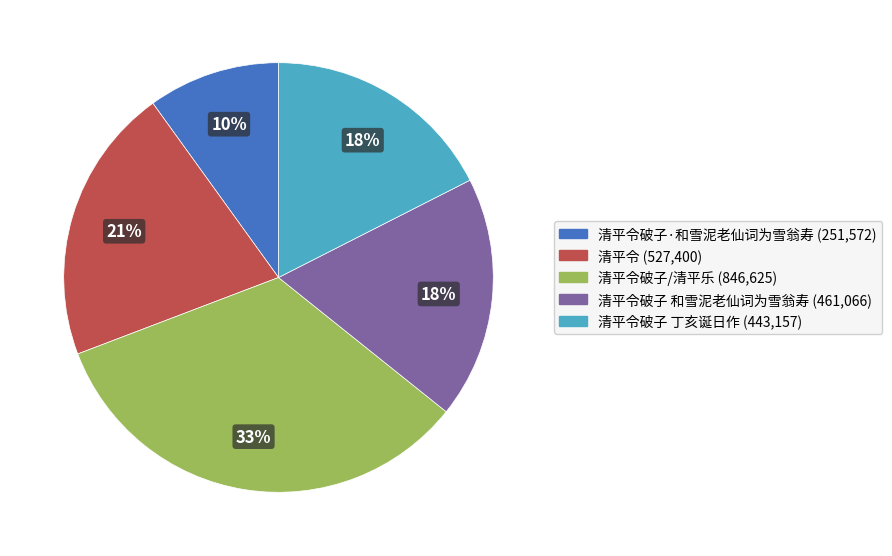

How many slices are in this pie chart?

5